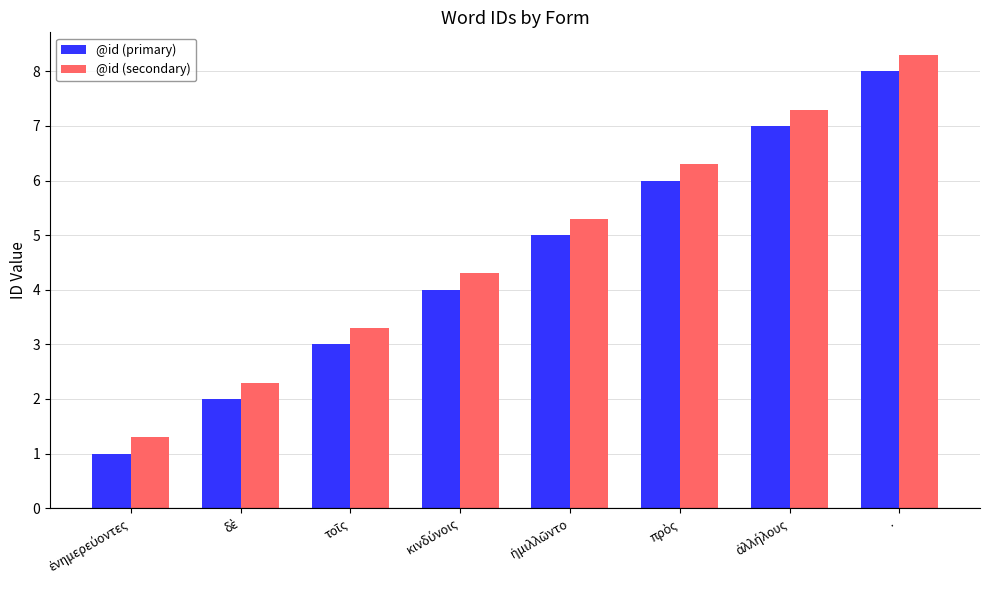

Which label corresponds to the largest value in the chart?

·